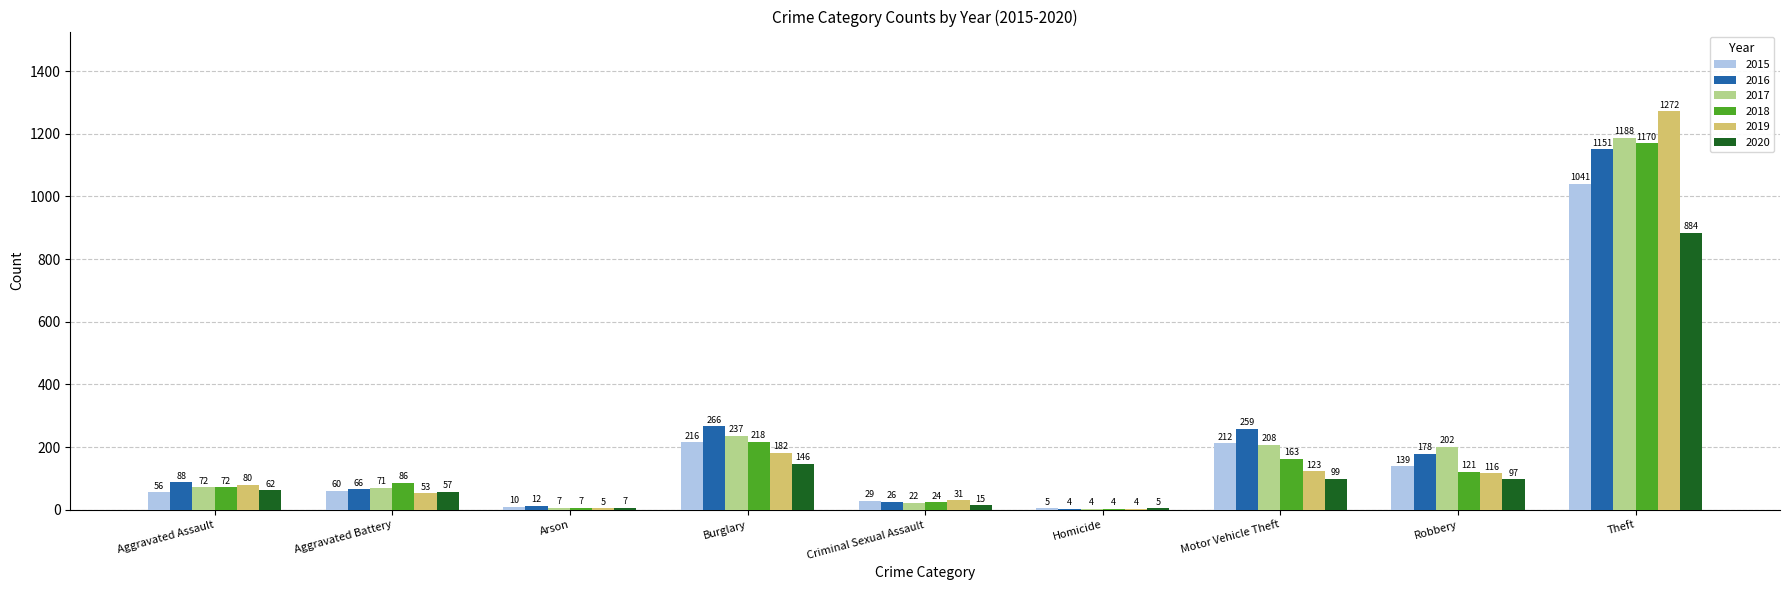

What is the approximate value of 2016 at Aggravated Assault?

88